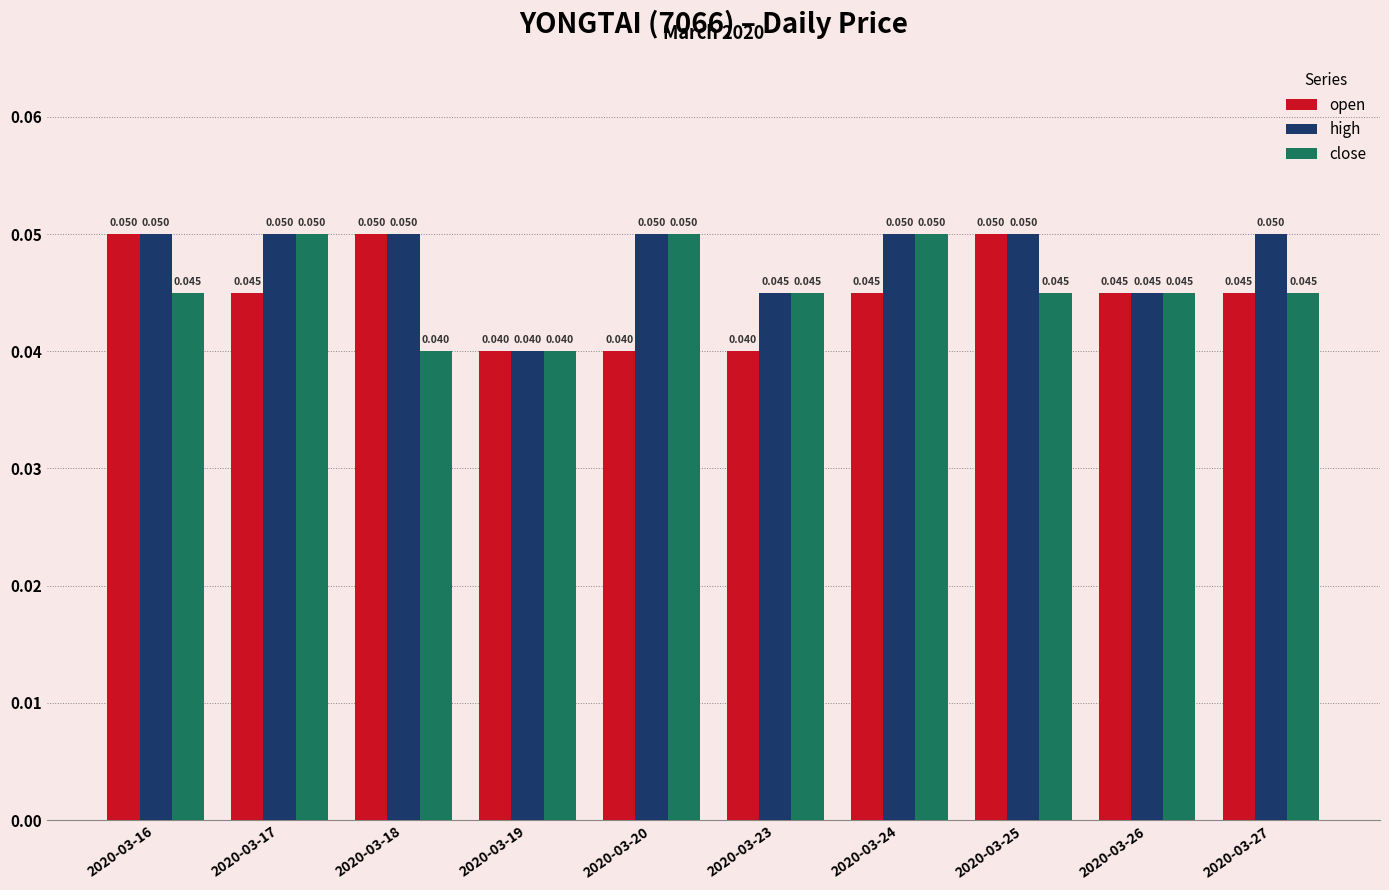

The value of open at 2020-03-16 is 0.0. True or false?

False